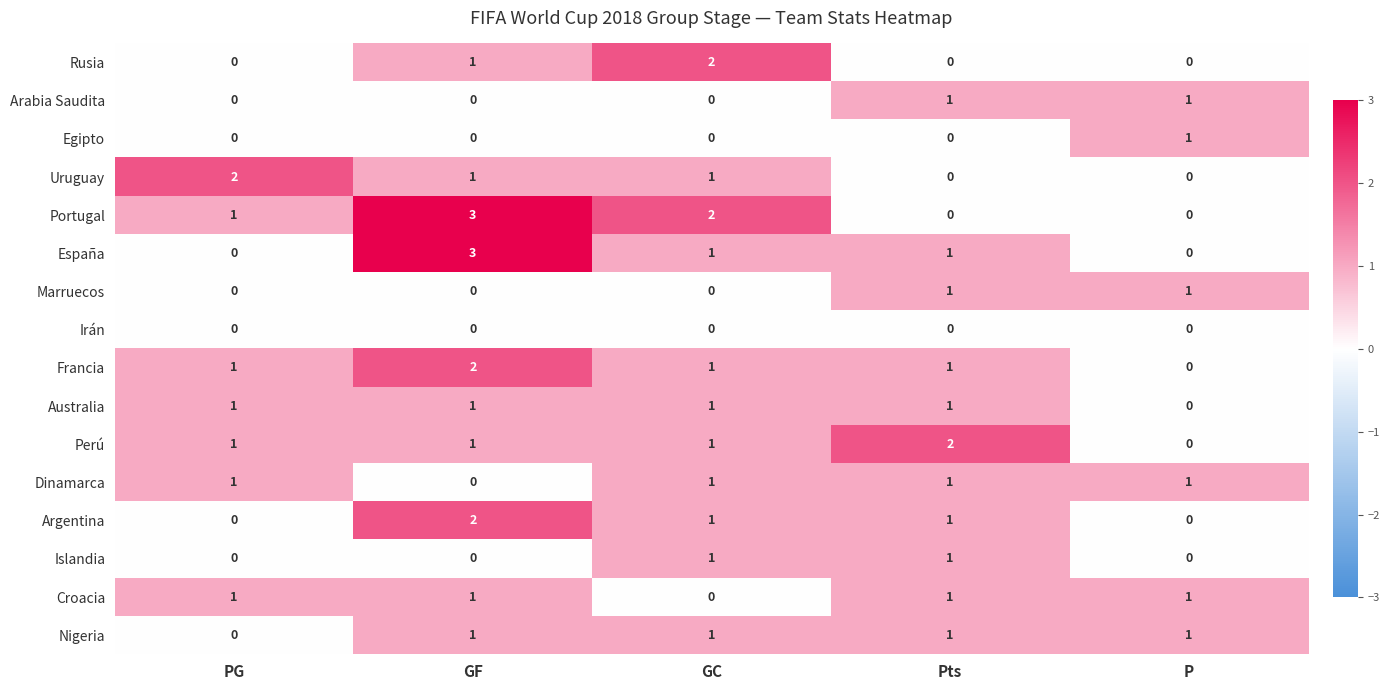

What is the maximum value shown in the chart?

3